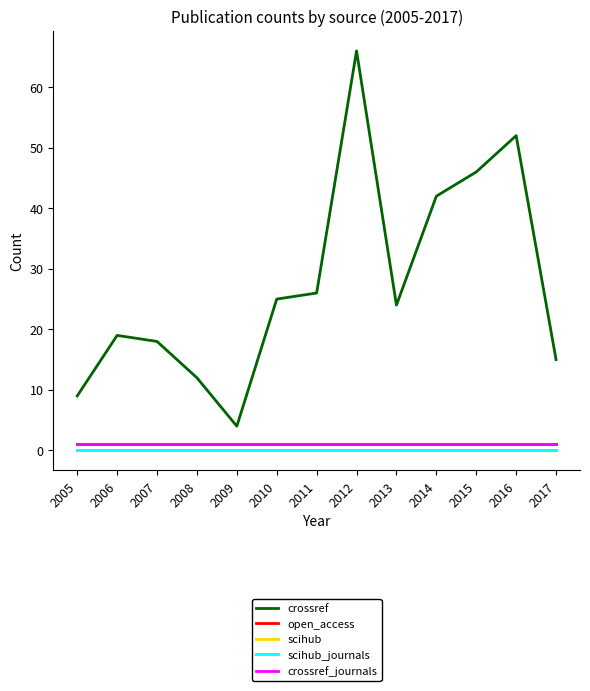

Which series has the largest range (max minus min)?

crossref